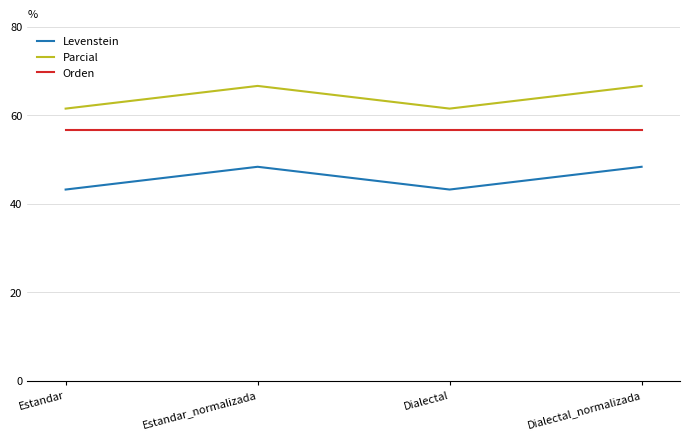

What is the smallest value displayed?

43.2